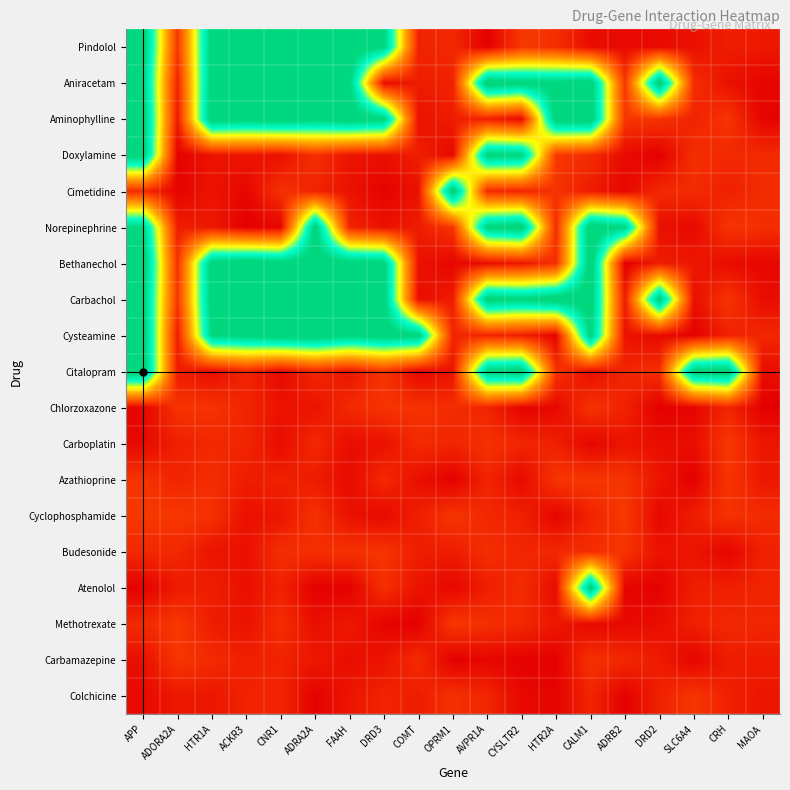

Reading right to left, transcribe all the data shown in this chart.

Pindolol: MAOA=0.1	CRH=0.1	SLC6A4=0.0	DRD2=0.0	ADRB2=0.0	CALM1=0.0	HTR2A=0.1	CYSLTR2=0.1	AVPR1A=0.0	OPRM1=0.1	COMT=0.1	DRD3=1.0	FAAH=1.1	ADRA2A=1.1	CNR1=1.0	ACKR3=1.1	HTR1A=1.0	ADORA2A=0.1	APP=1.1
Aniracetam: MAOA=0.0	CRH=0.0	SLC6A4=0.1	DRD2=1.1	ADRB2=0.1	CALM1=1.1	HTR2A=1.0	CYSLTR2=1.0	AVPR1A=1.1	OPRM1=0.1	COMT=0.1	DRD3=0.0	FAAH=1.0	ADRA2A=1.1	CNR1=1.1	ACKR3=1.1	HTR1A=1.1	ADORA2A=0.1	APP=1.0
Aminophylline: MAOA=0.0	CRH=0.1	SLC6A4=0.1	DRD2=0.1	ADRB2=0.1	CALM1=1.1	HTR2A=1.1	CYSLTR2=0.0	AVPR1A=0.1	OPRM1=0.1	COMT=0.0	DRD3=1.0	FAAH=1.1	ADRA2A=1.0	CNR1=1.1	ACKR3=1.0	HTR1A=1.1	ADORA2A=0.1	APP=1.1
Doxylamine: MAOA=0.1	CRH=0.1	SLC6A4=0.1	DRD2=0.0	ADRB2=0.0	CALM1=0.1	HTR2A=0.1	CYSLTR2=1.0	AVPR1A=1.0	OPRM1=0.0	COMT=0.1	DRD3=0.0	FAAH=0.1	ADRA2A=0.1	CNR1=0.0	ACKR3=0.1	HTR1A=0.0	ADORA2A=0.0	APP=1.1
Cimetidine: MAOA=0.1	CRH=0.1	SLC6A4=0.1	DRD2=0.1	ADRB2=0.0	CALM1=0.1	HTR2A=0.1	CYSLTR2=0.1	AVPR1A=0.1	OPRM1=1.1	COMT=0.0	DRD3=0.0	FAAH=0.0	ADRA2A=0.1	CNR1=0.1	ACKR3=0.0	HTR1A=0.1	ADORA2A=0.0	APP=0.1
Norepinephrine: MAOA=0.1	CRH=0.1	SLC6A4=0.0	DRD2=0.0	ADRB2=1.0	CALM1=1.1	HTR2A=0.1	CYSLTR2=1.1	AVPR1A=1.0	OPRM1=0.1	COMT=0.1	DRD3=0.0	FAAH=0.1	ADRA2A=1.1	CNR1=0.0	ACKR3=0.0	HTR1A=0.1	ADORA2A=0.1	APP=1.0
Bethanechol: MAOA=0.0	CRH=0.0	SLC6A4=0.1	DRD2=0.1	ADRB2=0.0	CALM1=1.1	HTR2A=0.1	CYSLTR2=0.1	AVPR1A=0.0	OPRM1=0.0	COMT=0.0	DRD3=1.0	FAAH=1.1	ADRA2A=1.1	CNR1=1.0	ACKR3=1.1	HTR1A=1.0	ADORA2A=0.1	APP=1.1
Carbachol: MAOA=0.0	CRH=0.1	SLC6A4=0.0	DRD2=1.1	ADRB2=0.1	CALM1=1.1	HTR2A=1.1	CYSLTR2=1.0	AVPR1A=1.1	OPRM1=0.1	COMT=0.0	DRD3=1.0	FAAH=1.1	ADRA2A=1.1	CNR1=1.1	ACKR3=1.0	HTR1A=1.0	ADORA2A=0.1	APP=1.0
Cysteamine: MAOA=0.1	CRH=0.1	SLC6A4=0.0	DRD2=0.0	ADRB2=0.0	CALM1=1.0	HTR2A=0.0	CYSLTR2=0.1	AVPR1A=0.1	OPRM1=0.1	COMT=1.0	DRD3=1.0	FAAH=1.0	ADRA2A=1.1	CNR1=1.1	ACKR3=1.0	HTR1A=1.0	ADORA2A=0.1	APP=1.1
Citalopram: MAOA=0.0	CRH=1.1	SLC6A4=1.0	DRD2=0.1	ADRB2=0.1	CALM1=0.0	HTR2A=0.1	CYSLTR2=1.1	AVPR1A=1.0	OPRM1=0.1	COMT=0.0	DRD3=0.1	FAAH=0.1	ADRA2A=0.1	CNR1=0.0	ACKR3=0.1	HTR1A=0.0	ADORA2A=0.1	APP=1.1
Chlorzoxazone: MAOA=0.0	CRH=0.1	SLC6A4=0.0	DRD2=0.0	ADRB2=0.1	CALM1=0.1	HTR2A=0.0	CYSLTR2=0.0	AVPR1A=0.1	OPRM1=0.1	COMT=0.1	DRD3=0.1	FAAH=0.1	ADRA2A=0.1	CNR1=0.1	ACKR3=0.1	HTR1A=0.1	ADORA2A=0.1	APP=0.0
Carboplatin: MAOA=0.1	CRH=0.1	SLC6A4=0.0	DRD2=0.0	ADRB2=0.1	CALM1=0.0	HTR2A=0.1	CYSLTR2=0.1	AVPR1A=0.1	OPRM1=0.1	COMT=0.1	DRD3=0.0	FAAH=0.0	ADRA2A=0.1	CNR1=0.0	ACKR3=0.1	HTR1A=0.1	ADORA2A=0.1	APP=0.0
Azathioprine: MAOA=0.1	CRH=0.1	SLC6A4=0.0	DRD2=0.1	ADRB2=0.1	CALM1=0.1	HTR2A=0.1	CYSLTR2=0.0	AVPR1A=0.1	OPRM1=0.0	COMT=0.0	DRD3=0.1	FAAH=0.0	ADRA2A=0.1	CNR1=0.1	ACKR3=0.1	HTR1A=0.1	ADORA2A=0.1	APP=0.1
Cyclophosphamide: MAOA=0.1	CRH=0.1	SLC6A4=0.1	DRD2=0.0	ADRB2=0.1	CALM1=0.1	HTR2A=0.0	CYSLTR2=0.1	AVPR1A=0.1	OPRM1=0.1	COMT=0.1	DRD3=0.0	FAAH=0.0	ADRA2A=0.1	CNR1=0.1	ACKR3=0.0	HTR1A=0.1	ADORA2A=0.1	APP=0.1
Budesonide: MAOA=0.1	CRH=0.0	SLC6A4=0.1	DRD2=0.1	ADRB2=0.1	CALM1=0.1	HTR2A=0.1	CYSLTR2=0.1	AVPR1A=0.1	OPRM1=0.1	COMT=0.1	DRD3=0.1	FAAH=0.1	ADRA2A=0.1	CNR1=0.1	ACKR3=0.0	HTR1A=0.1	ADORA2A=0.1	APP=0.1
Atenolol: MAOA=0.1	CRH=0.1	SLC6A4=0.1	DRD2=0.0	ADRB2=0.0	CALM1=1.0	HTR2A=0.0	CYSLTR2=0.1	AVPR1A=0.1	OPRM1=0.0	COMT=0.1	DRD3=0.1	FAAH=0.0	ADRA2A=0.0	CNR1=0.1	ACKR3=0.0	HTR1A=0.1	ADORA2A=0.1	APP=0.0
Methotrexate: MAOA=0.1	CRH=0.1	SLC6A4=0.1	DRD2=0.0	ADRB2=0.0	CALM1=0.0	HTR2A=0.1	CYSLTR2=0.1	AVPR1A=0.1	OPRM1=0.1	COMT=0.0	DRD3=0.0	FAAH=0.1	ADRA2A=0.0	CNR1=0.1	ACKR3=0.0	HTR1A=0.1	ADORA2A=0.1	APP=0.1
Carbamazepine: MAOA=0.1	CRH=0.1	SLC6A4=0.0	DRD2=0.1	ADRB2=0.1	CALM1=0.1	HTR2A=0.0	CYSLTR2=0.0	AVPR1A=0.0	OPRM1=0.0	COMT=0.1	DRD3=0.1	FAAH=0.0	ADRA2A=0.1	CNR1=0.1	ACKR3=0.1	HTR1A=0.1	ADORA2A=0.1	APP=0.0
Colchicine: MAOA=0.1	CRH=0.1	SLC6A4=0.1	DRD2=0.1	ADRB2=0.0	CALM1=0.1	HTR2A=0.0	CYSLTR2=0.0	AVPR1A=0.1	OPRM1=0.1	COMT=0.1	DRD3=0.1	FAAH=0.1	ADRA2A=0.0	CNR1=0.1	ACKR3=0.1	HTR1A=0.1	ADORA2A=0.1	APP=0.0